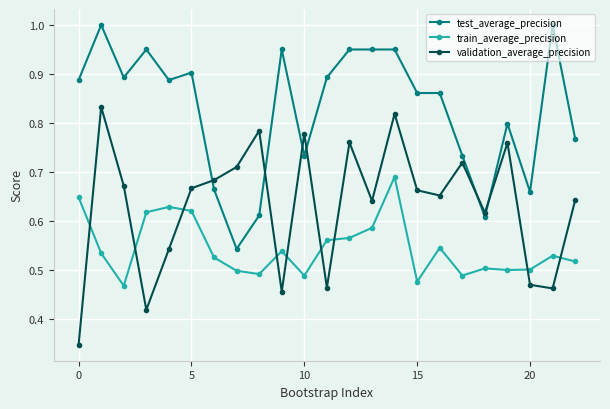

At how many categories does at least one series exceed 0?

23